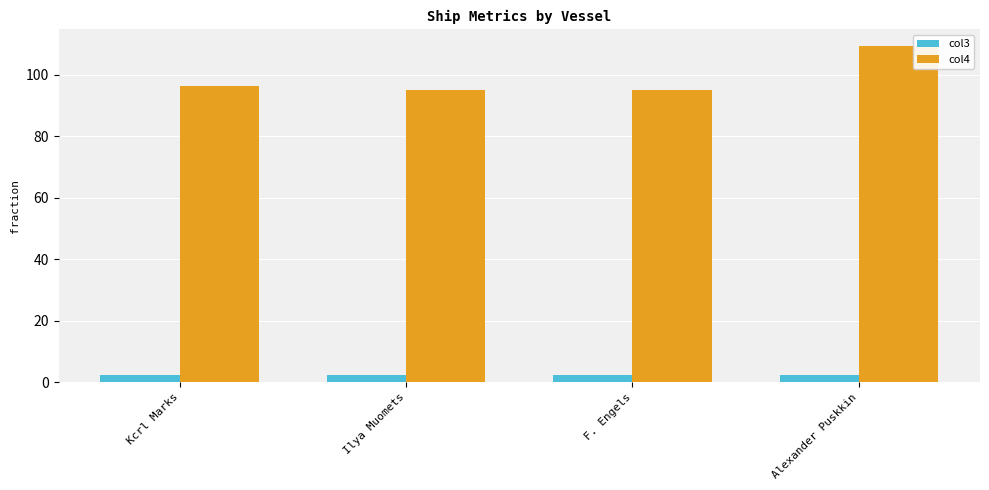

What are all the series names shown in the legend?

col3, col4